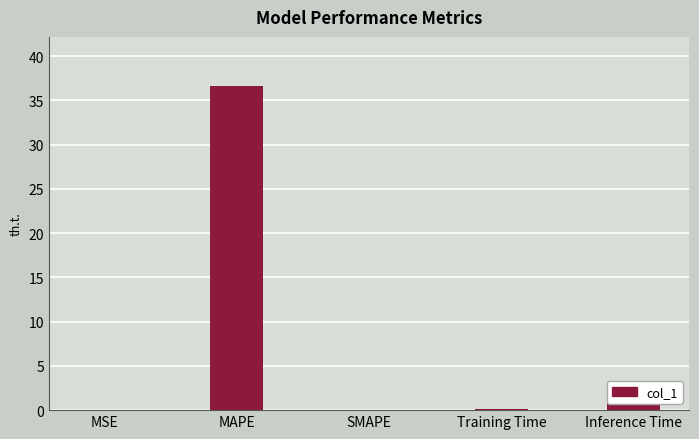

What is the sum of all values?

38.1